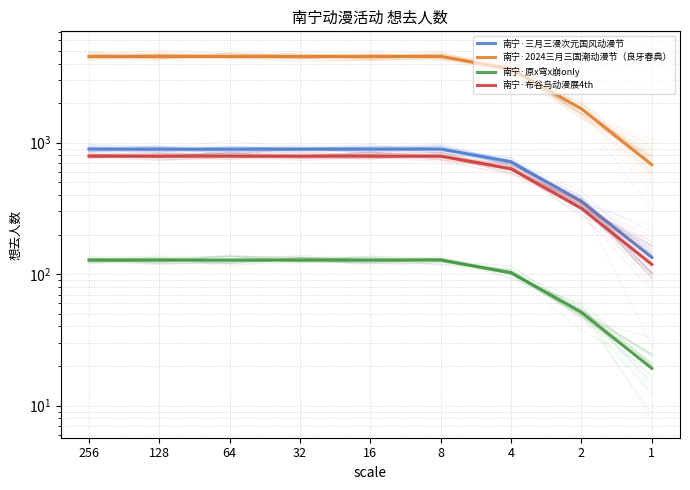

What is the maximum value shown in the chart?

4527.0